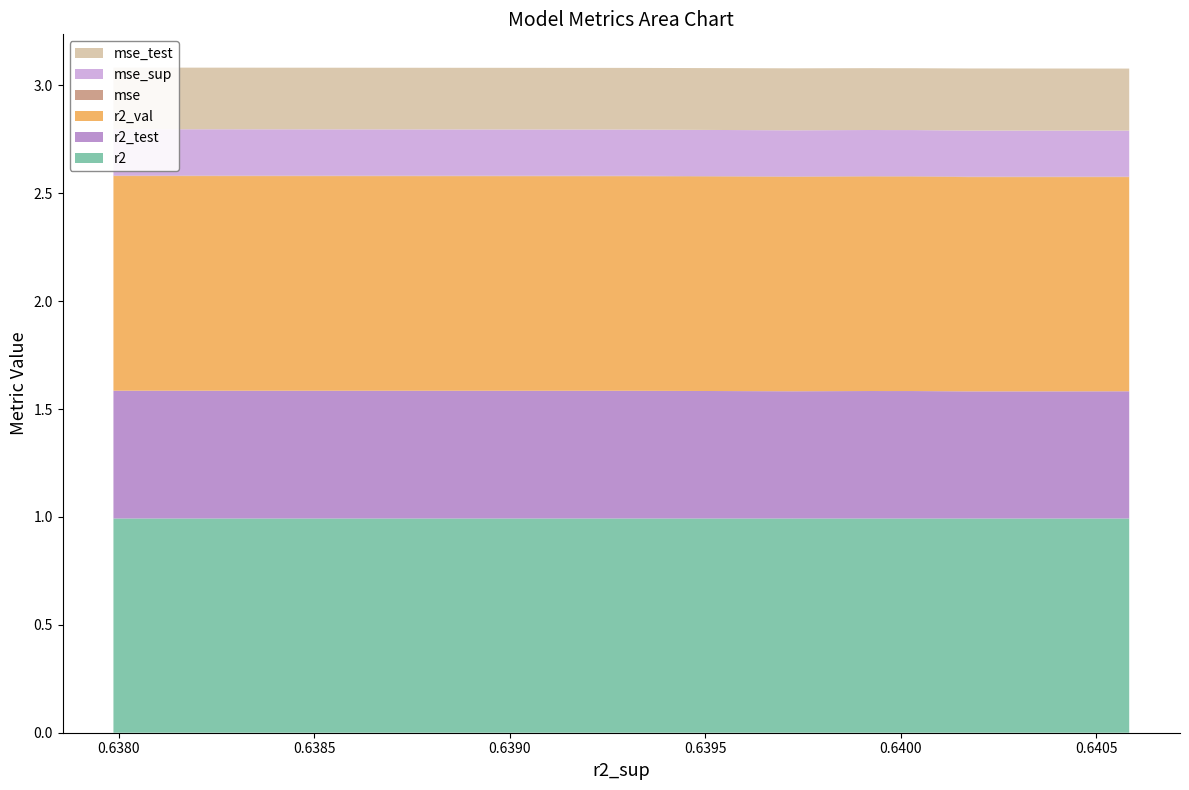

Reading left to right, what are all the values shown in this chart?

r2: 1.0	1.0	1.0	1.0	1.0	1.0	1.0	1.0	1.0	1.0
r2_test: 0.6	0.6	0.6	0.6	0.6	0.6	0.6	0.6	0.6	0.6
r2_val: 1.0	1.0	1.0	1.0	1.0	1.0	1.0	1.0	1.0	1.0
mse: 0.0	0.0	0.0	0.0	0.0	0.0	0.0	0.0	0.0	0.0
mse_sup: 0.2	0.2	0.2	0.2	0.2	0.2	0.2	0.2	0.2	0.2
mse_test: 0.3	0.3	0.3	0.3	0.3	0.3	0.3	0.3	0.3	0.3